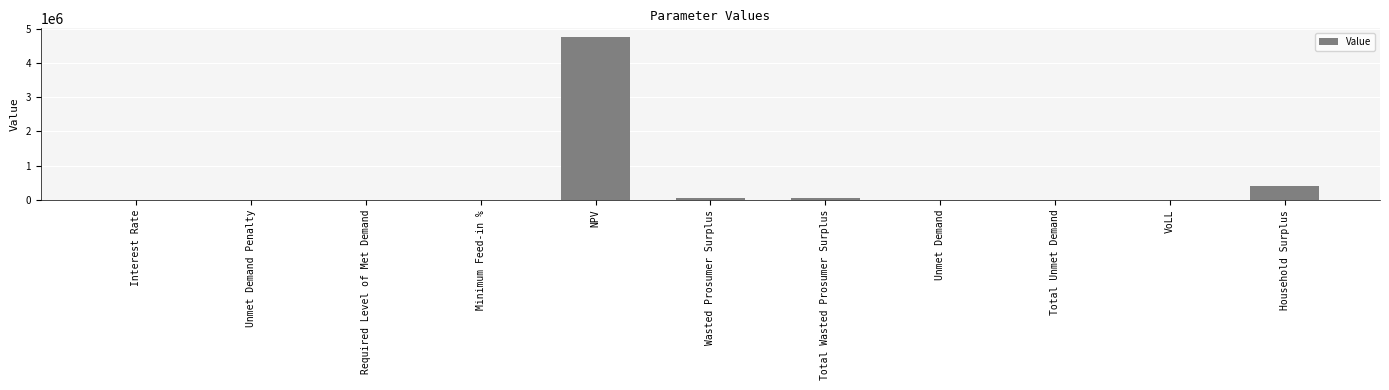

Is it true that the value at Required Level of Met Demand is 3195343.0?

False